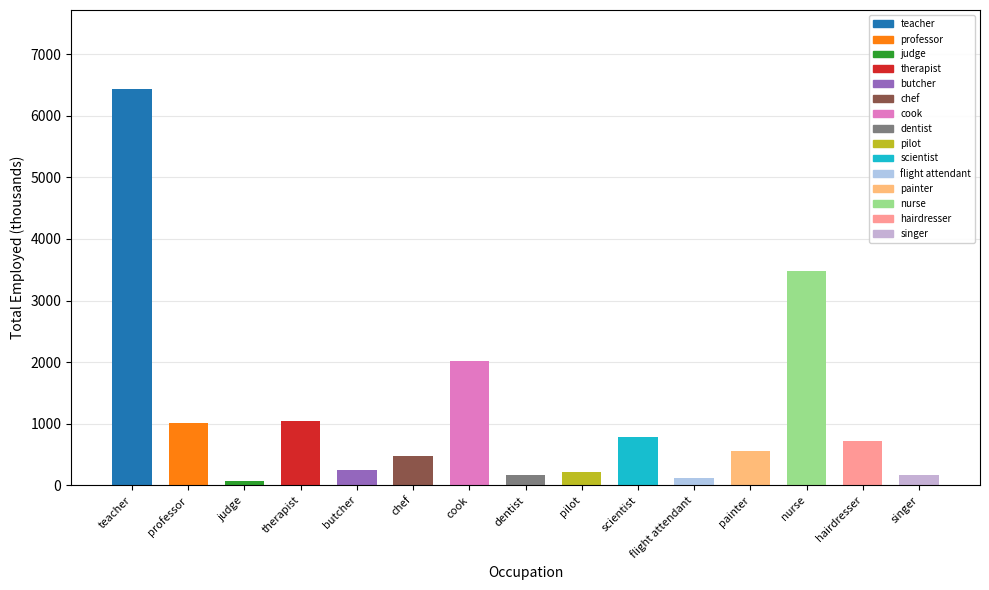

What is the minimum value shown in the chart?

76